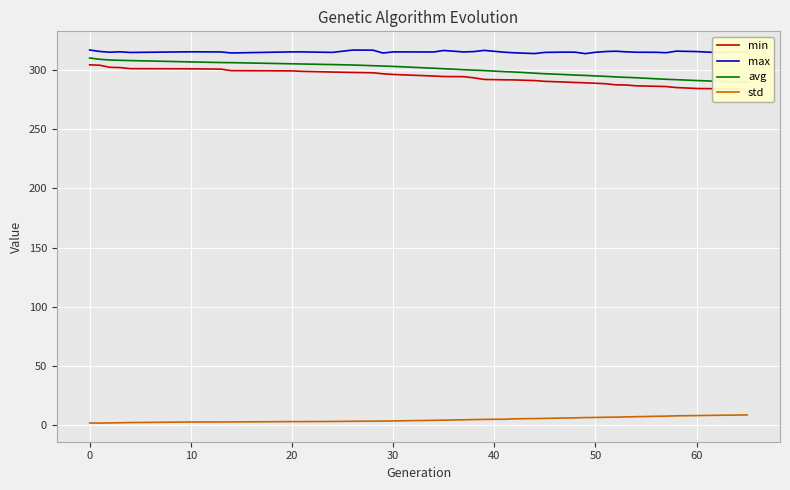

True or false: std and max cross at least once.

False